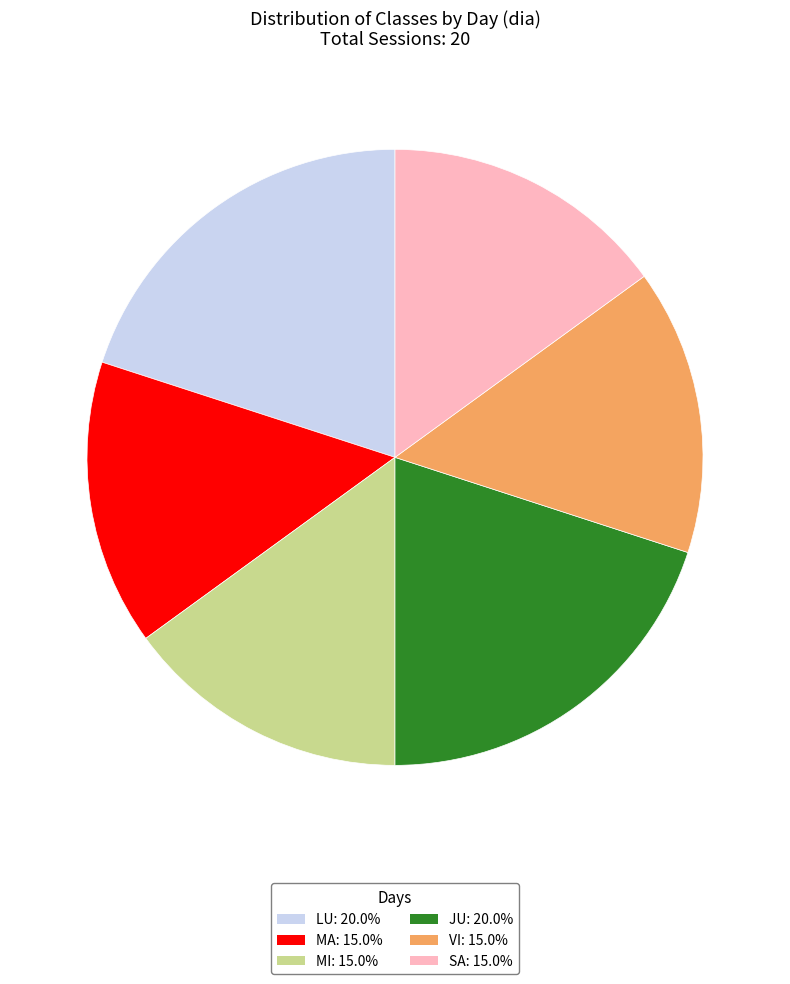

Does SA: 15.0% account for over 50% of the chart?

No